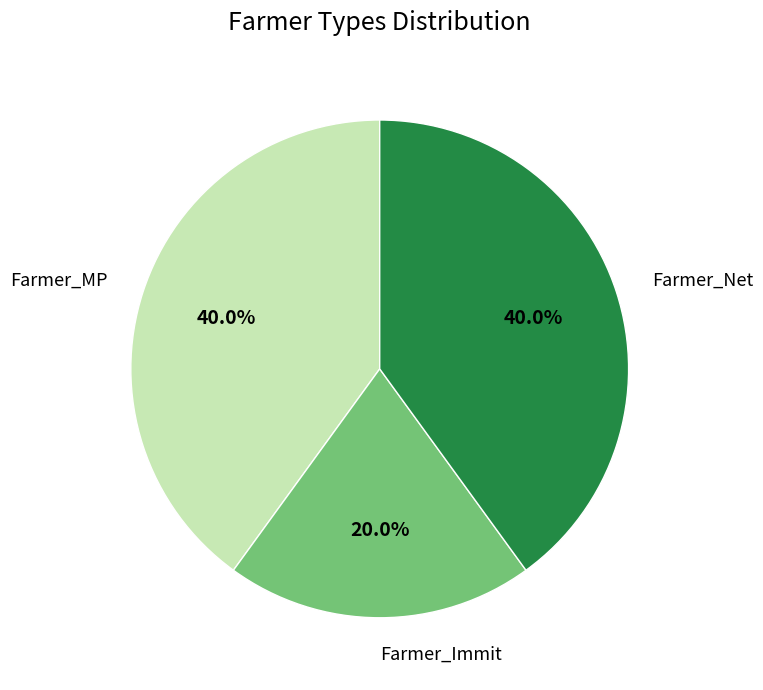

Does Farmer_MP represent more than half of the total?

No